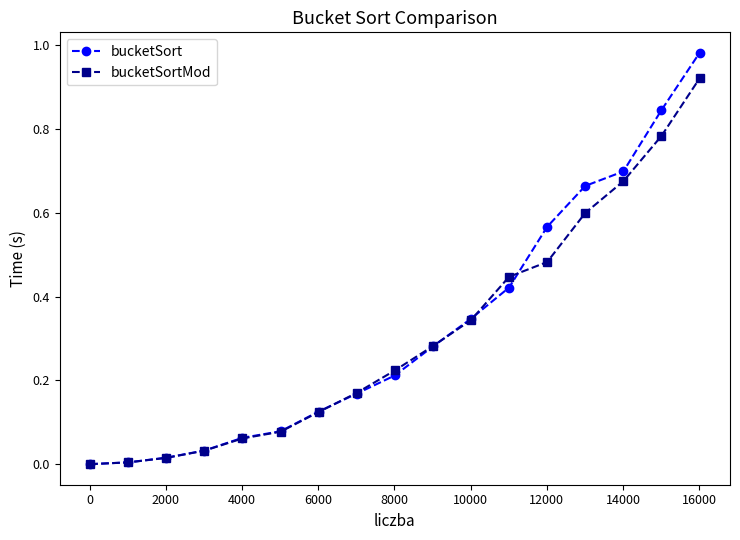

True or false: bucketSortMod has more than 2 interior local peaks.

False